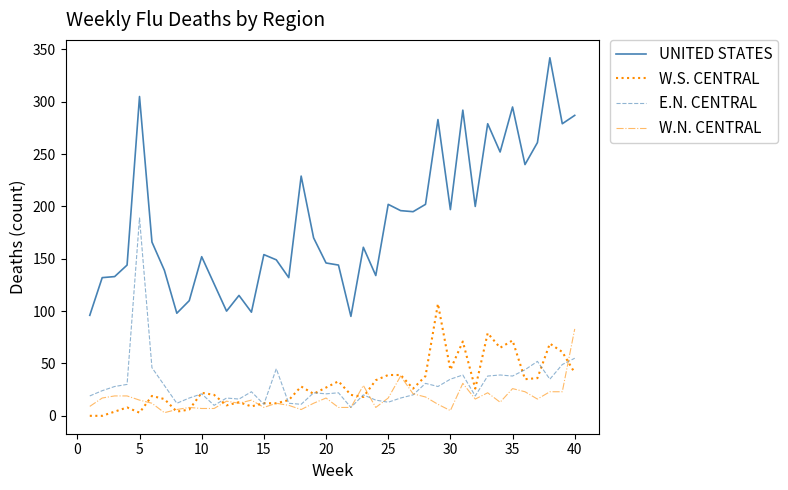

Which series has the largest total across all categories?

UNITED STATES